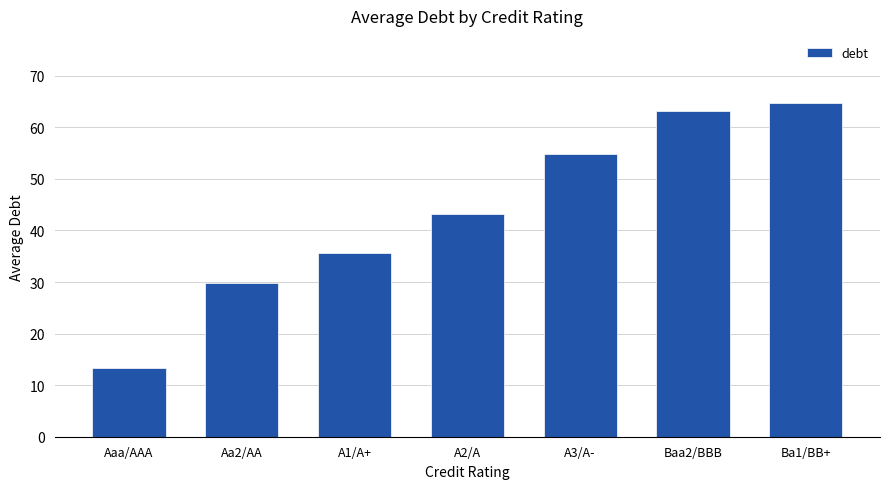

Does the chart contain stacked bars?

No